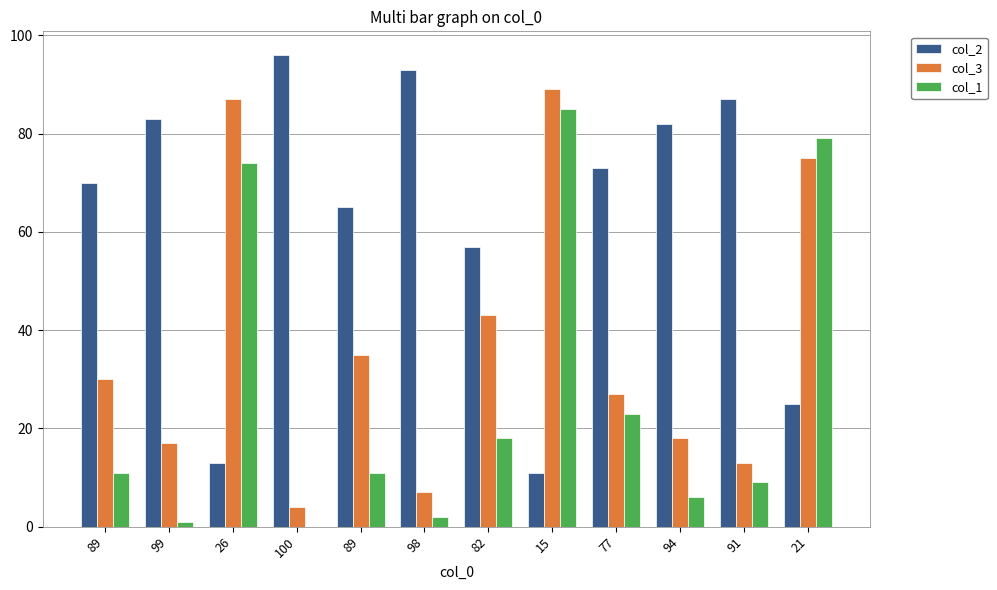

What is the sum of all col_2 values?

755